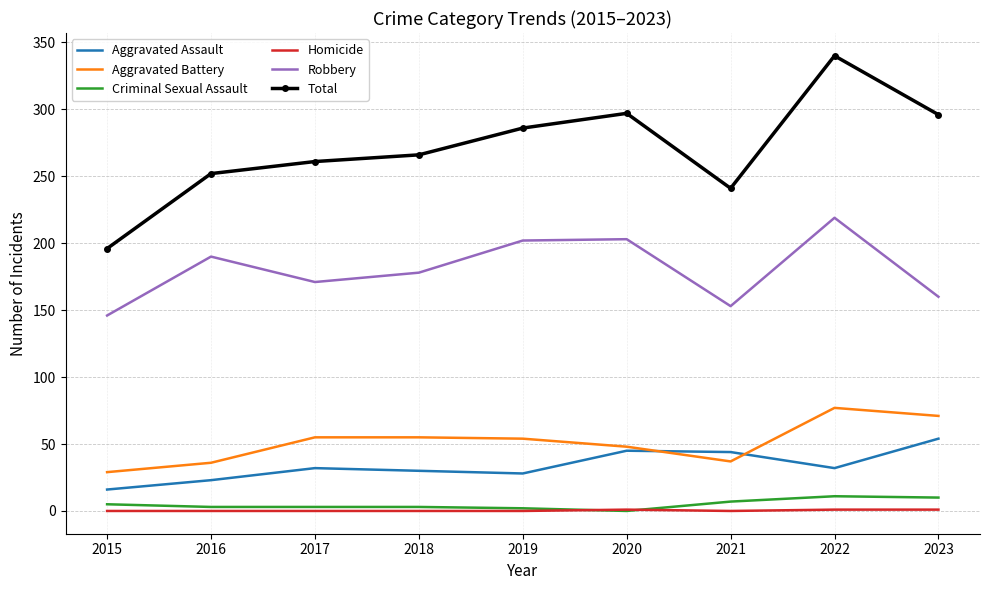

Read the Homicide value at 2023.

1